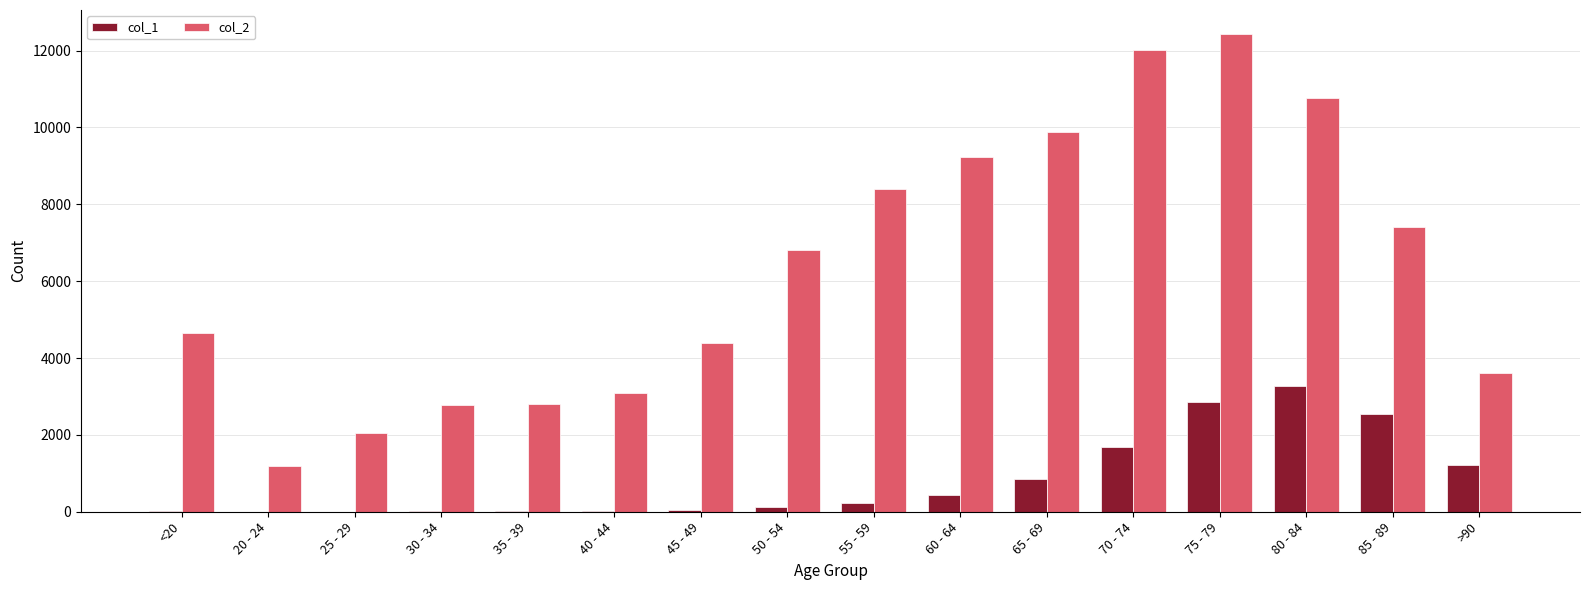

True or false: col_1 has a value of 4963 at 80 - 84.

False